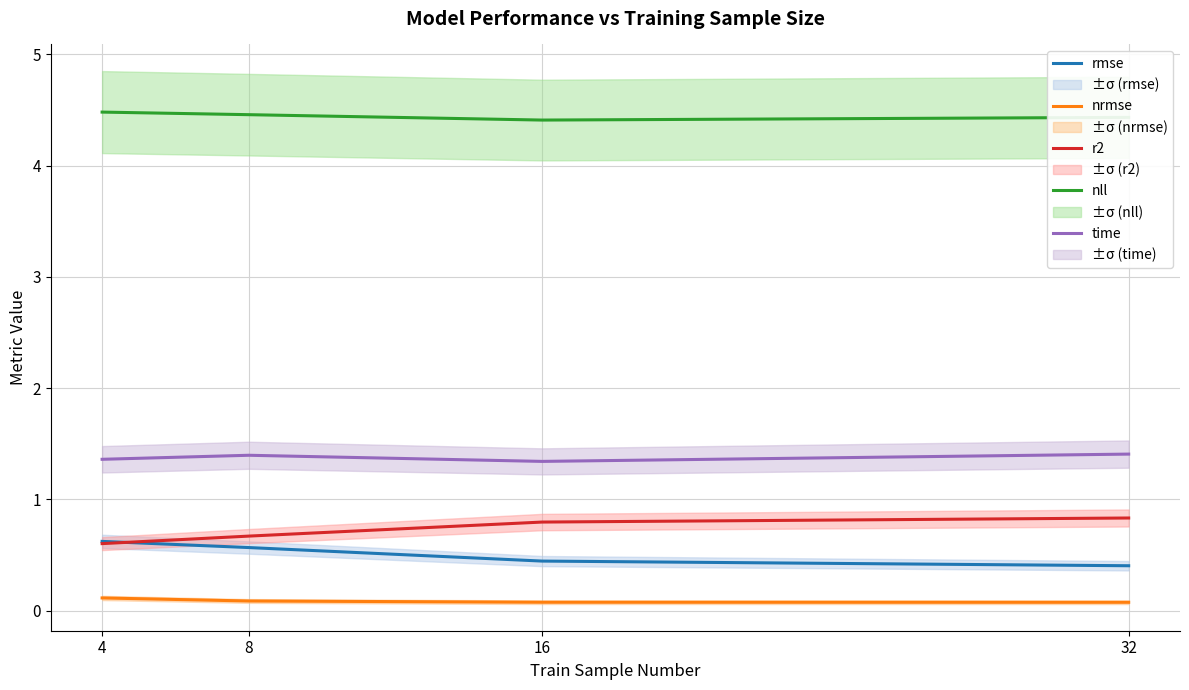

What is the difference between the highest and lowest values at 4?

4.4